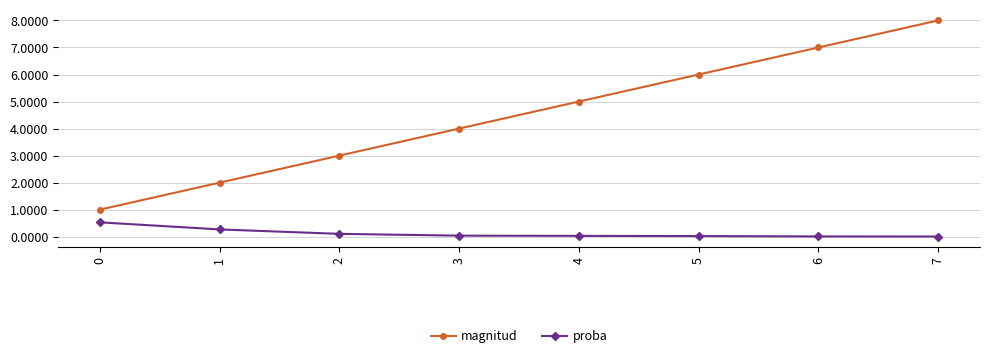

List the series in order of their peak value, lowest first.

proba, magnitud